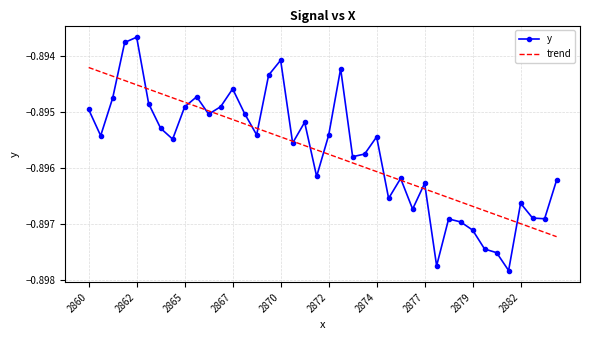

Which series has the largest range (max minus min)?

y